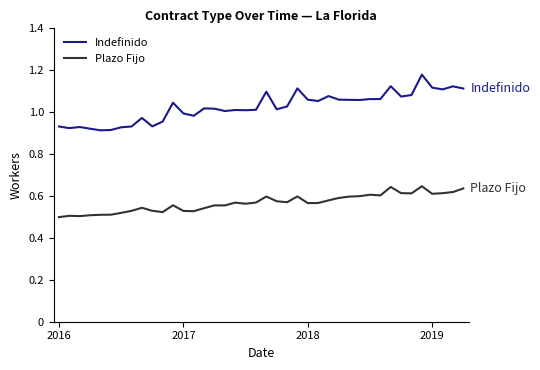

What are all the series names shown in the legend?

Indefinido, Plazo Fijo